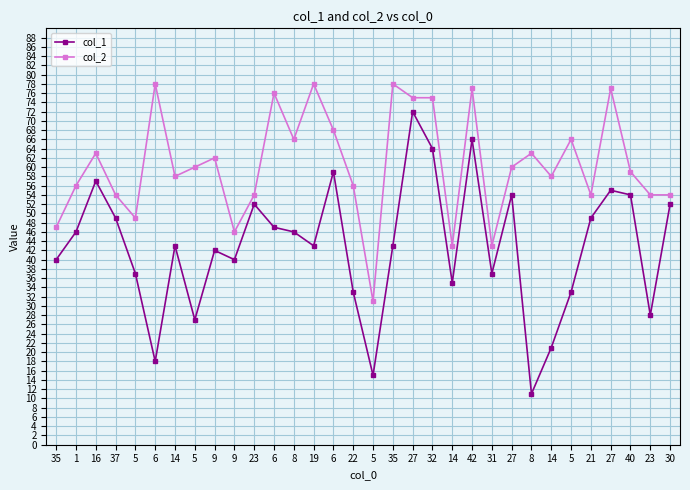

Reading right to left, transcribe all the data shown in this chart.

col_1: 30=52	23=28	40=54	27=55	21=49	5=33	14=21	8=11	27=54	31=37	42=66	14=35	32=64	27=72	35=43	5=15	22=33	6=59	19=43	8=46	6=47	23=52	9=40	9=42	5=27	14=43	6=18	5=37	37=49	16=57	1=46	35=40
col_2: 30=54	23=54	40=59	27=77	21=54	5=66	14=58	8=63	27=60	31=43	42=77	14=43	32=75	27=75	35=78	5=31	22=56	6=68	19=78	8=66	6=76	23=54	9=46	9=62	5=60	14=58	6=78	5=49	37=54	16=63	1=56	35=47